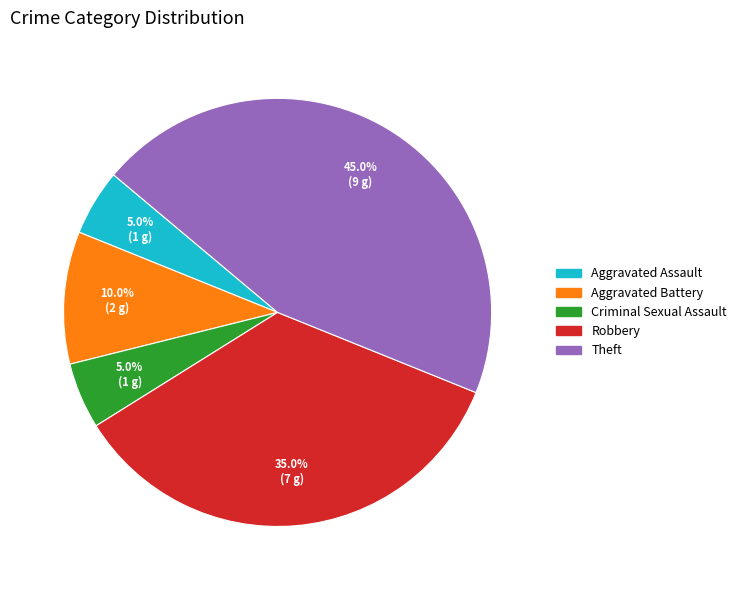

True or false: Criminal Sexual Assault accounts for 1% of the total.

False